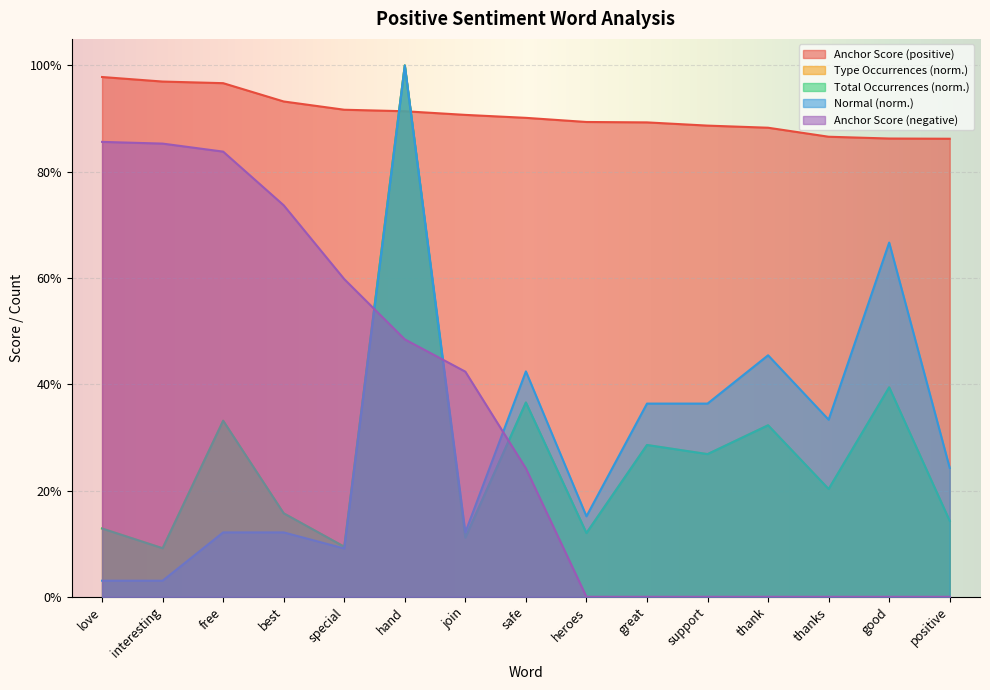

How many series are shown in this chart?

5